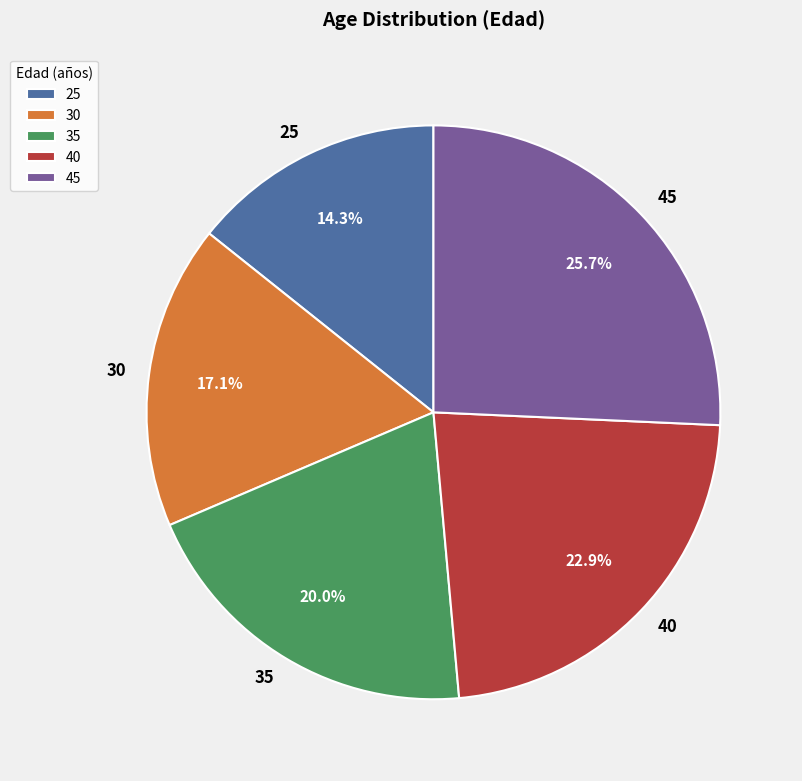

To the nearest percent, what is the difference between the largest and smallest slice percentages?

11%